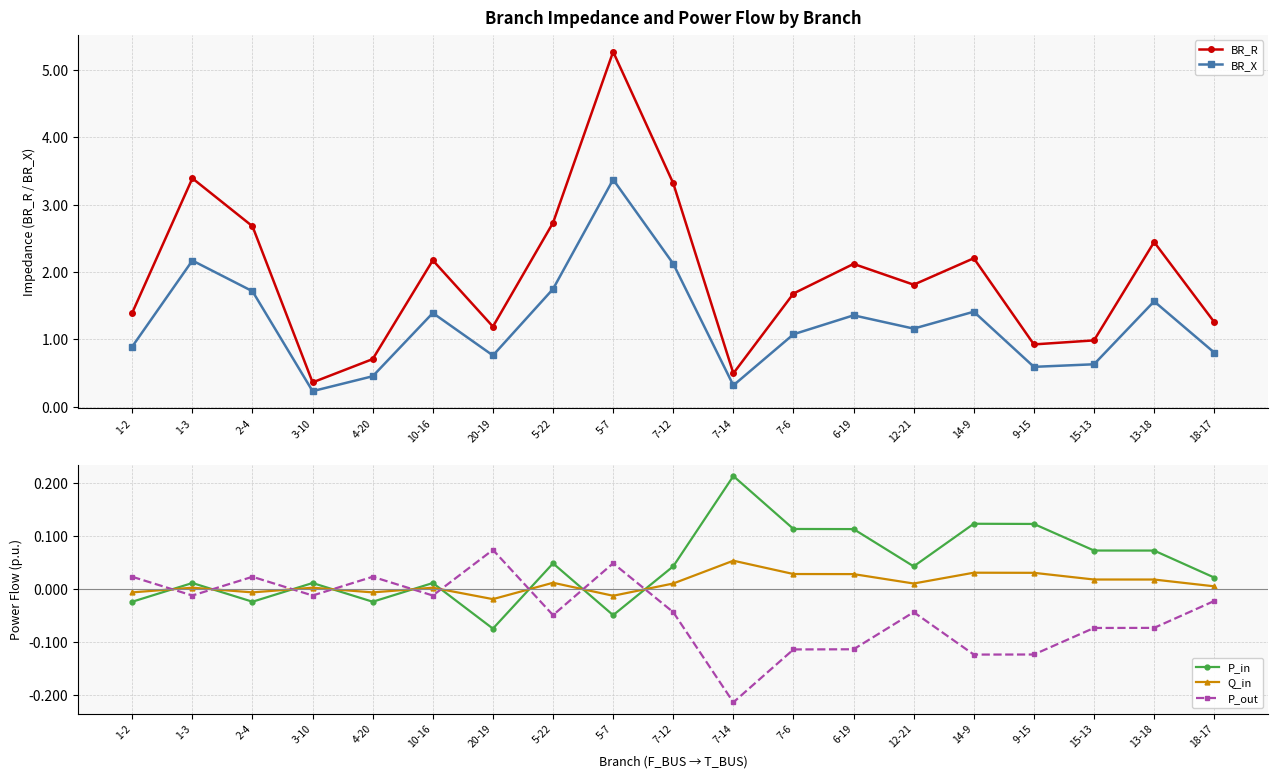

How many lines are shown in the chart?

5